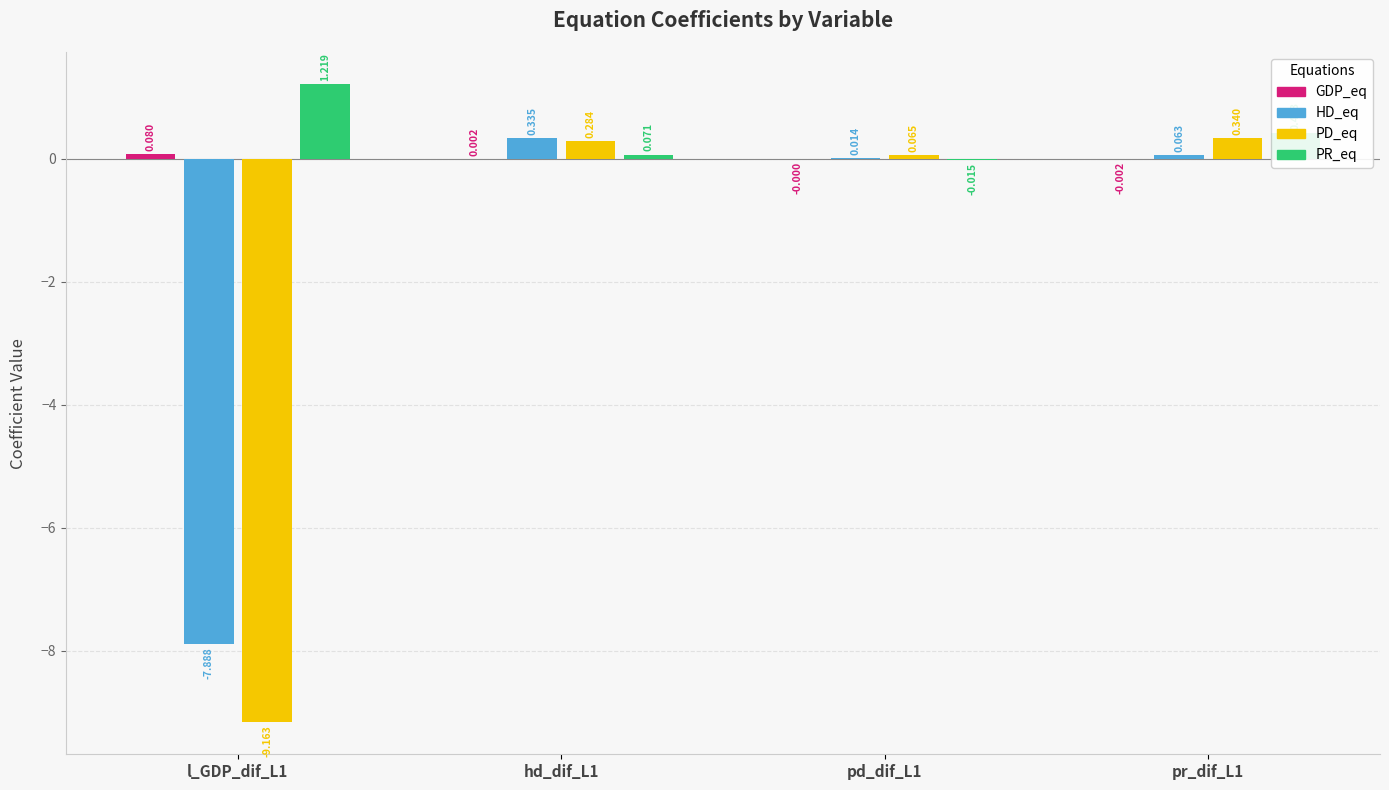

Are the bars horizontal?

No